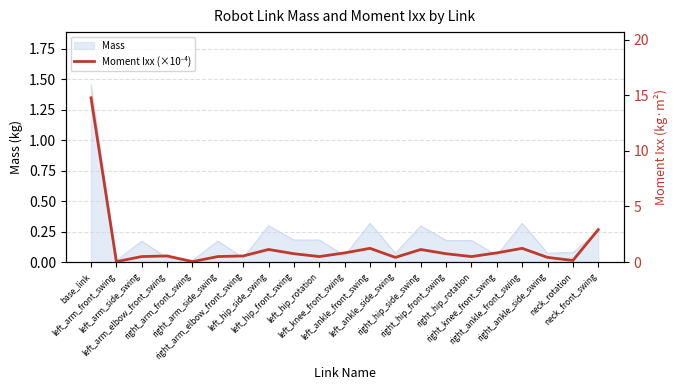

At which category does the data reach its first local peak?

left_arm_elbow_front_swing